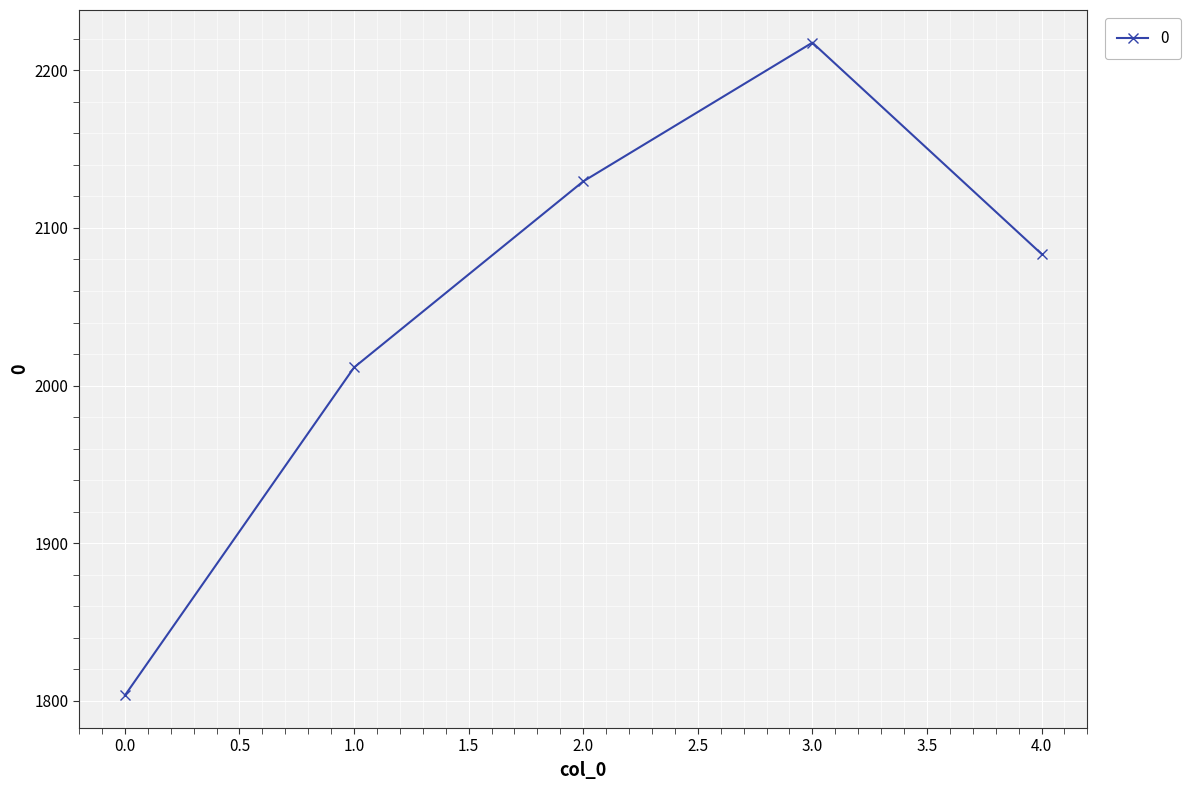

How many points are higher than both their immediate neighbors (excluding endpoints)?

1